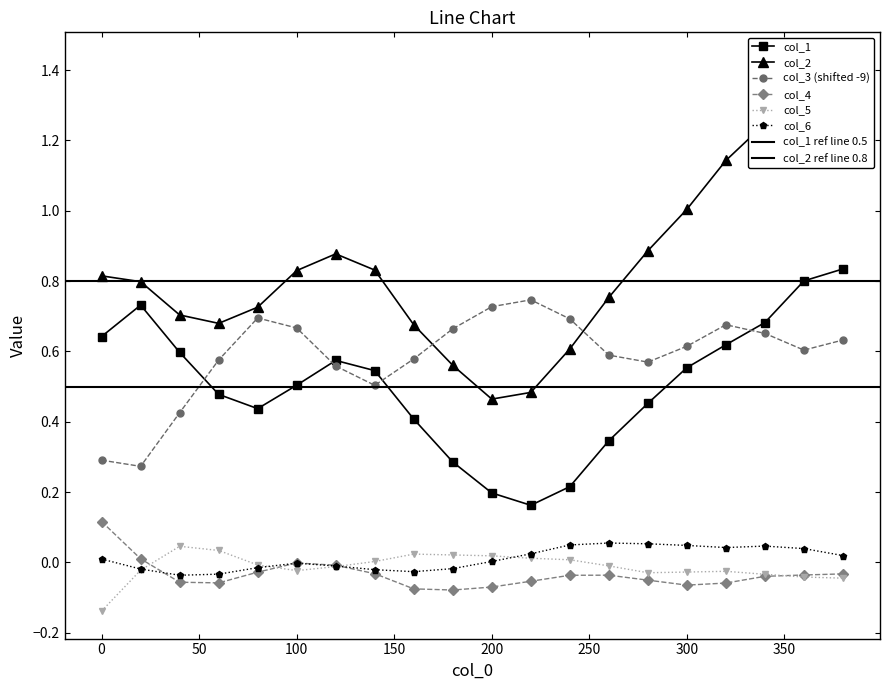

At which label is col_3 closest to 0?

20